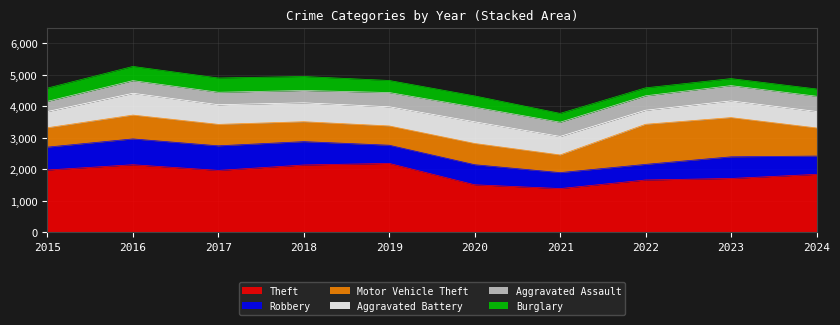

At which label is Burglary closest to 338?

2020